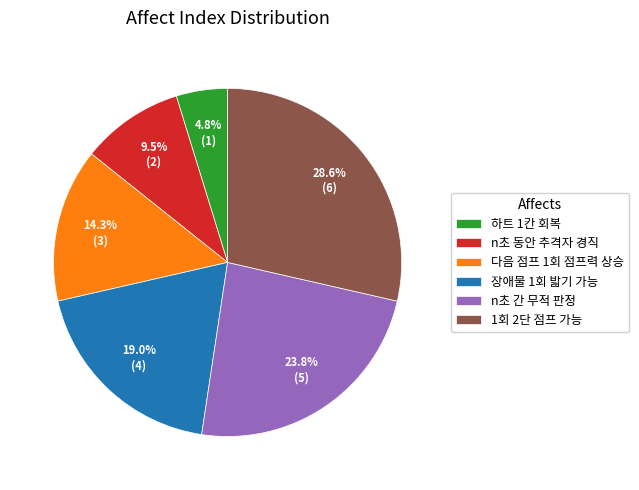

What is the ratio of the value at n초 동안 추격자 경직 to the value at 하트 1칸 회복?

2.0